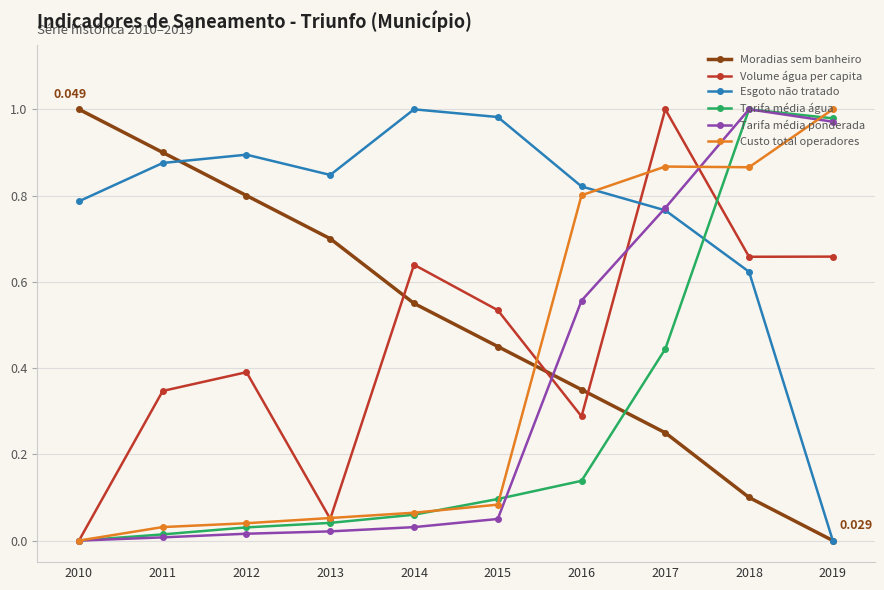

How many values in Custo total operadores are above zero?

9